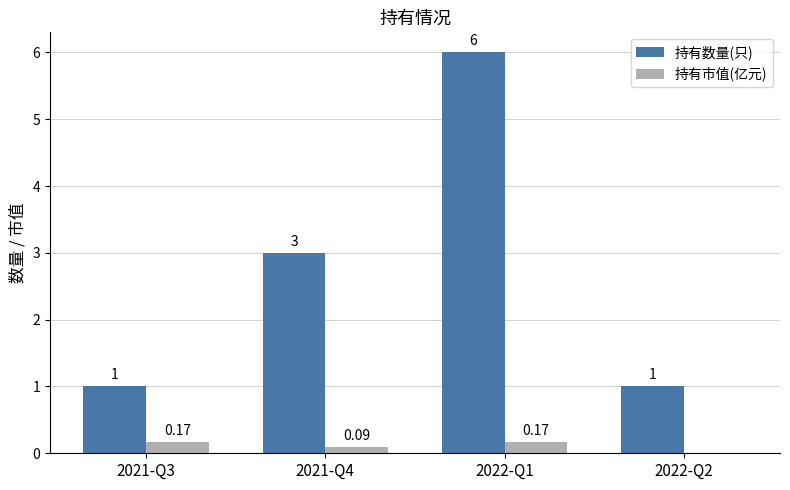

How many data points does each series have?

4